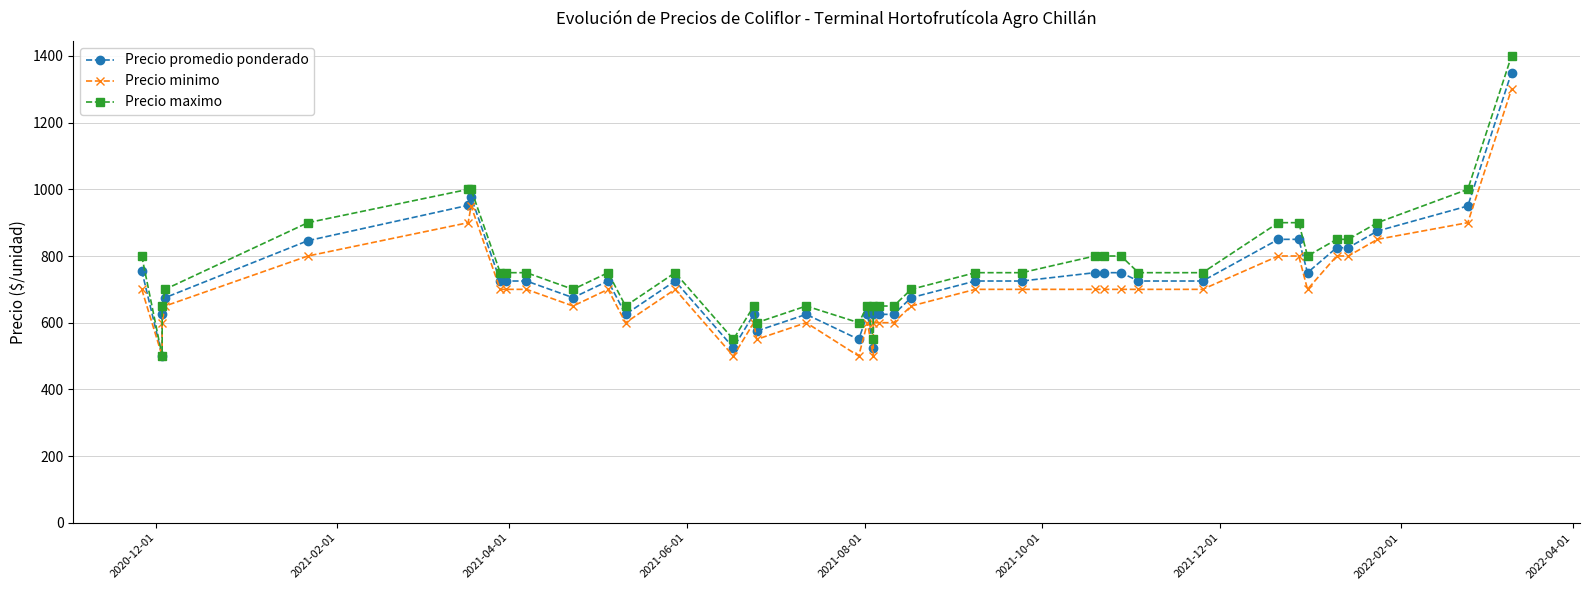

How many lines are shown in the chart?

3